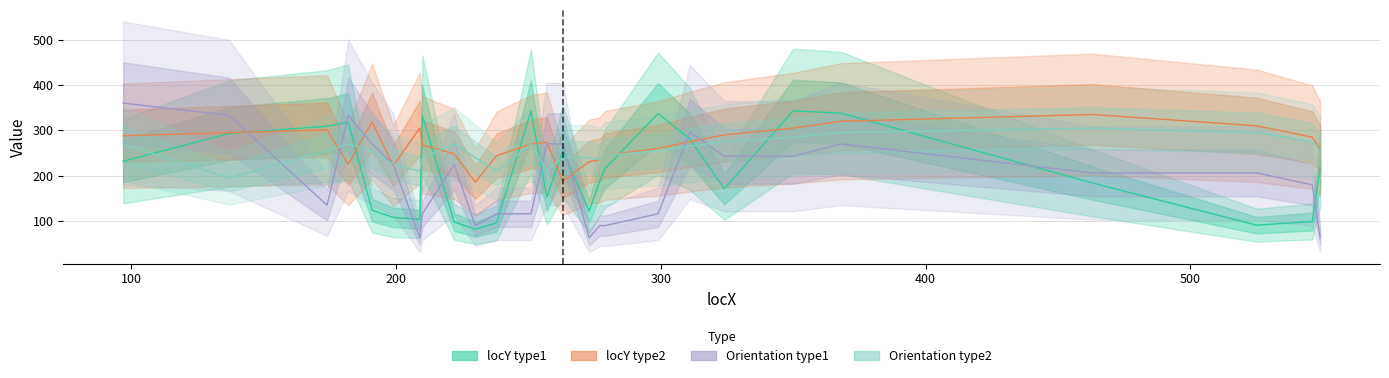

What is the difference between the maximum and second lowest values in the locY_type2 series?

147